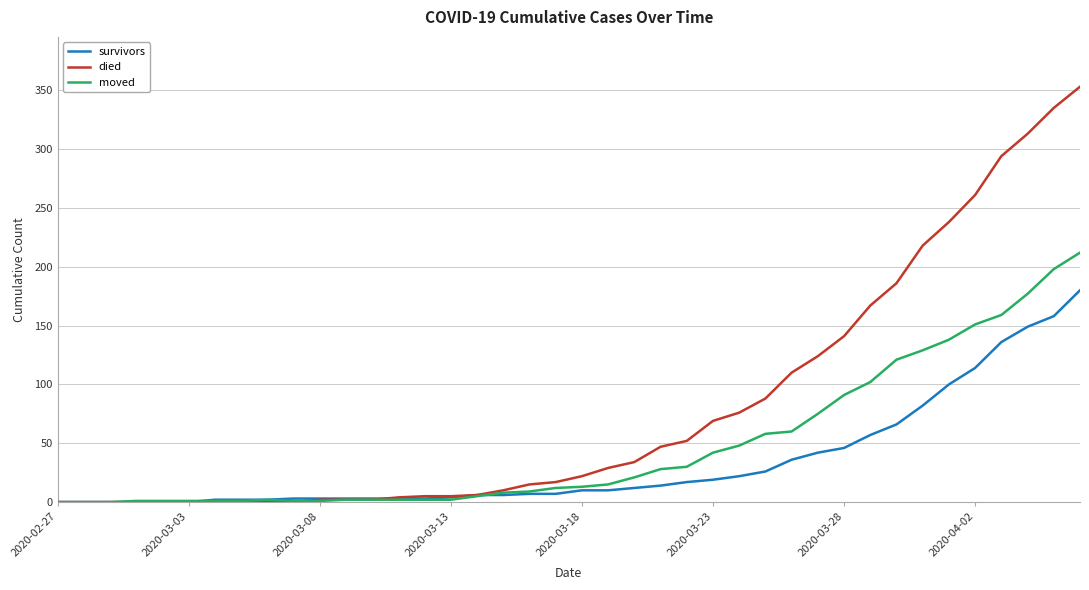

Which series has the largest total across all categories?

died